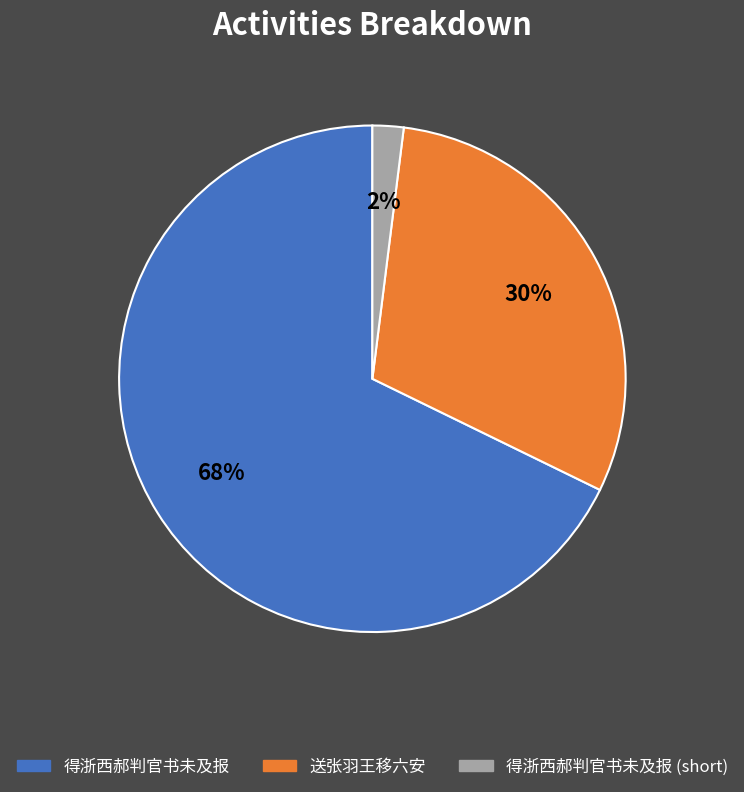

Between 得浙西郝判官书未及报 and 送张羽王移六安, which is larger?

得浙西郝判官书未及报